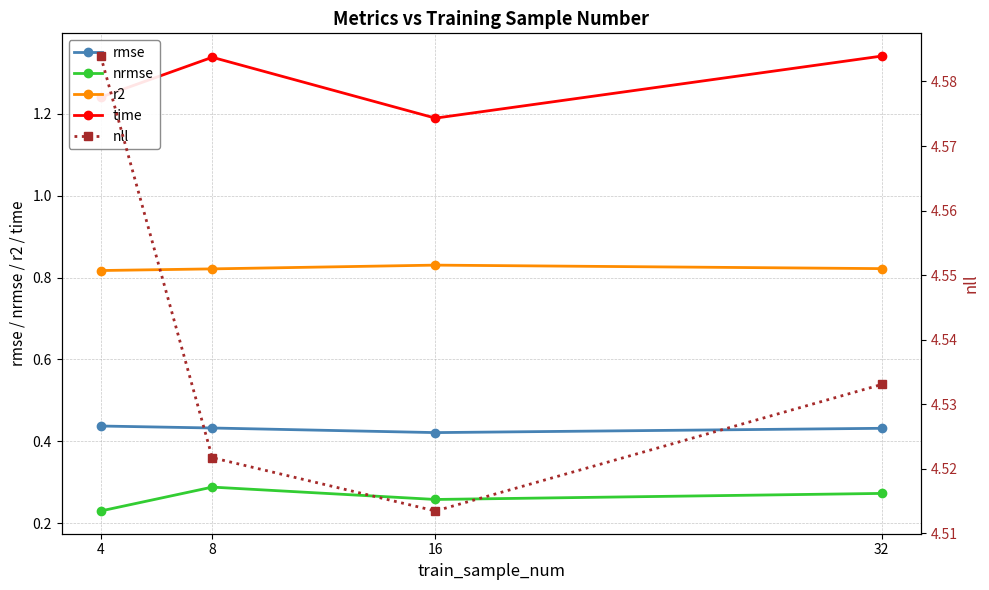

Which series has the widest spread of values?

time